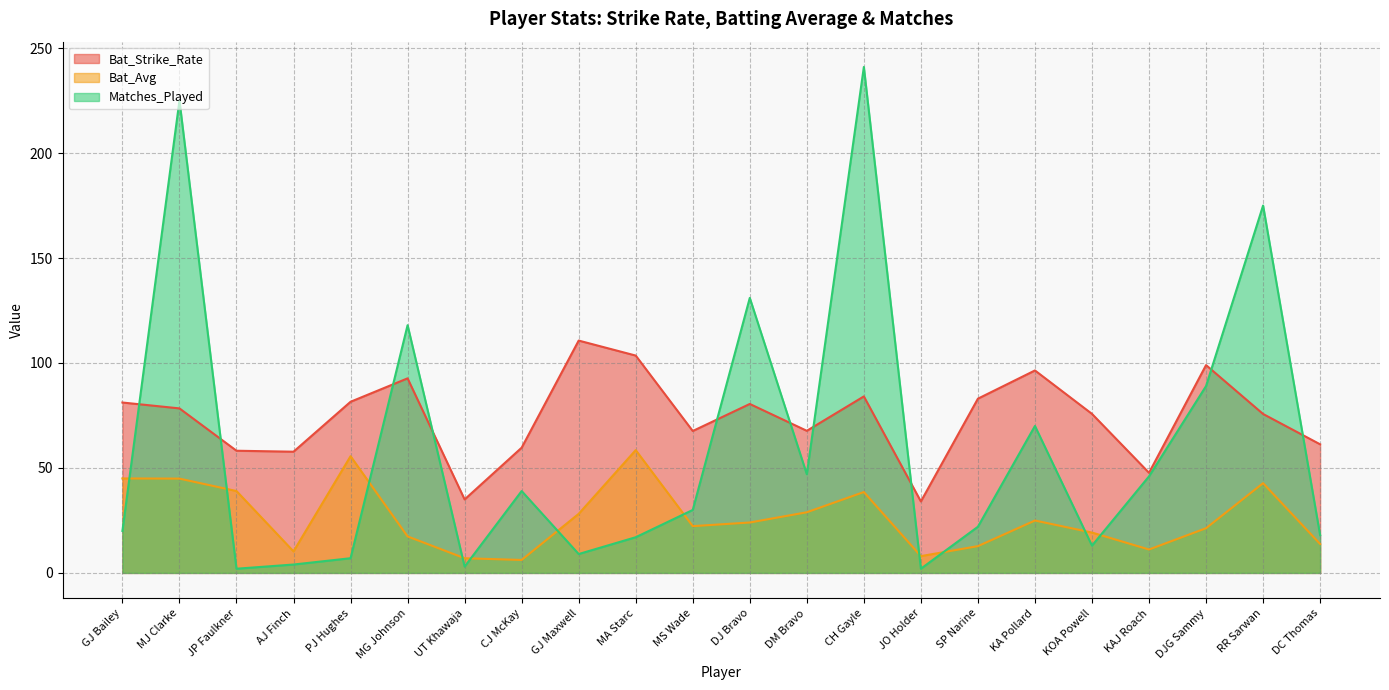

What value does the Bat_Strike_Rate series have at UT Khawaja?

35.0